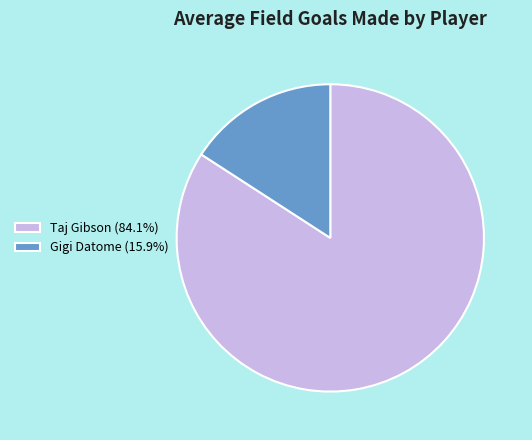

The Taj Gibson slice represents 84% of the pie. True or false?

True